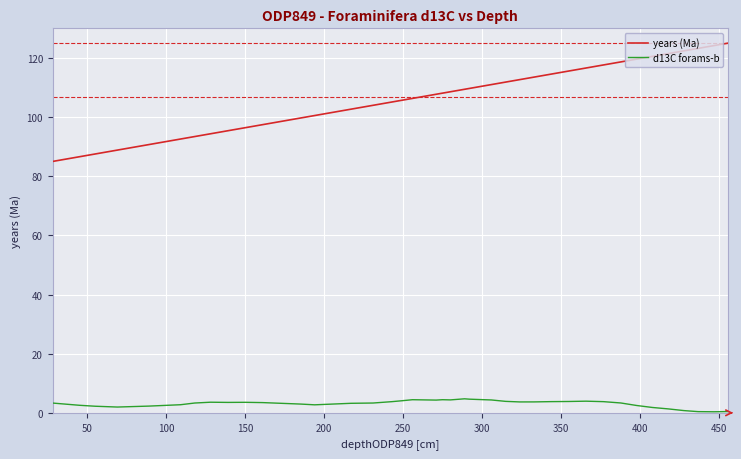

What is the minimum value for years (Ma)?

85.0